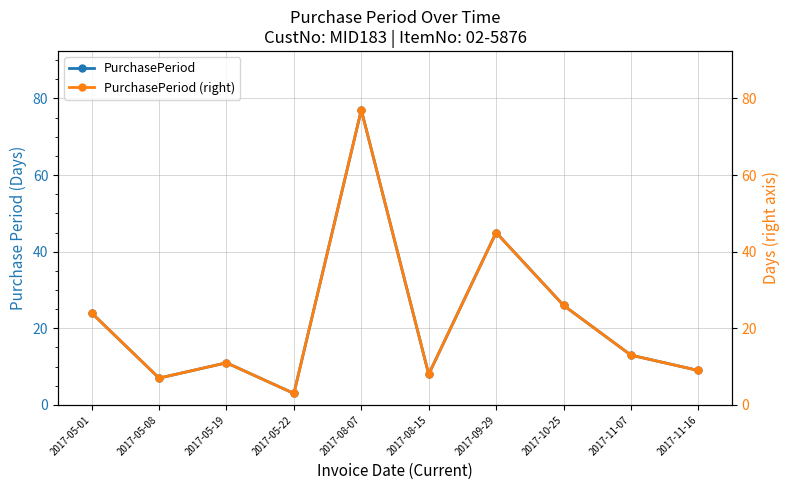

How many interior local peaks does the PurchasePeriod series have?

3